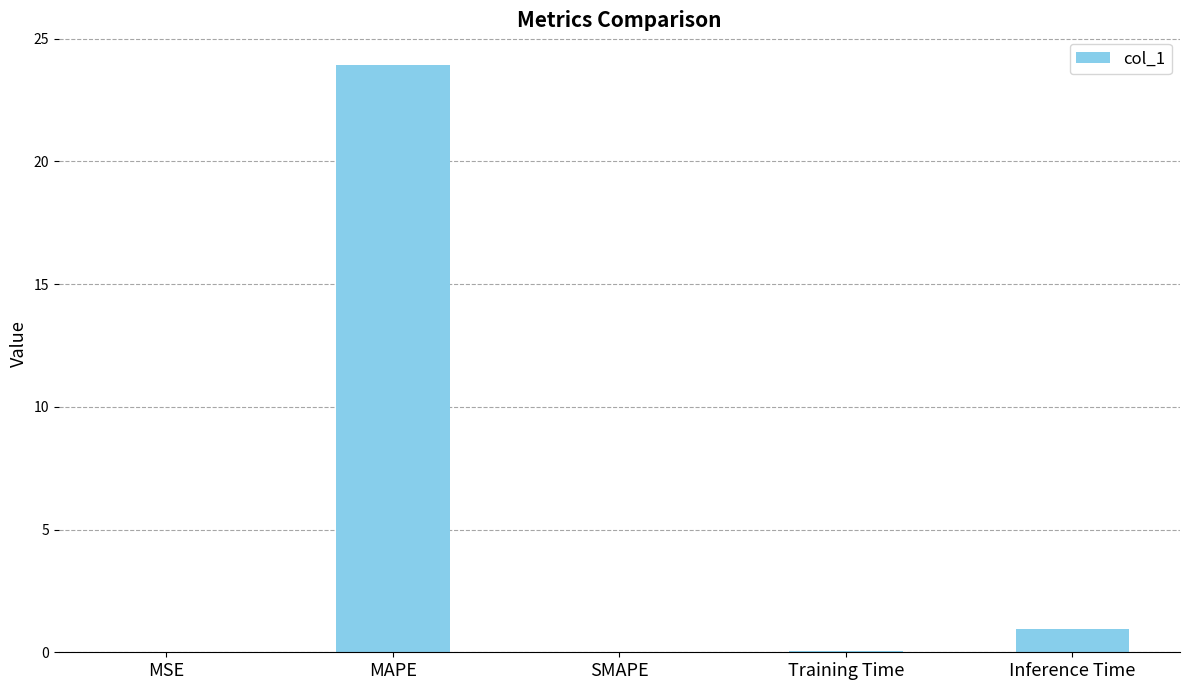

At which label is the value closest to 11?

Inference Time